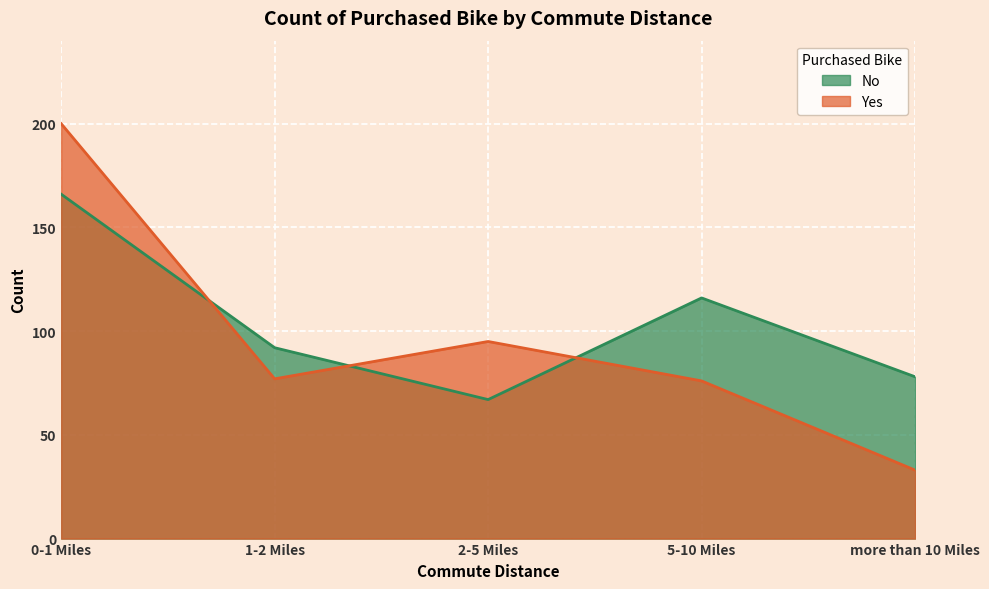

What is the highest value of the No series?

166